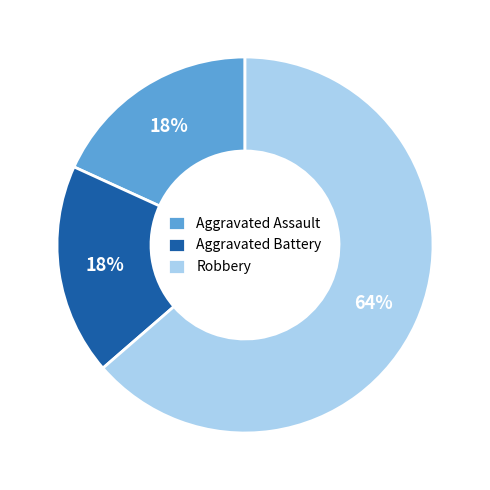

Which has a higher value, Robbery or Aggravated Battery?

Robbery